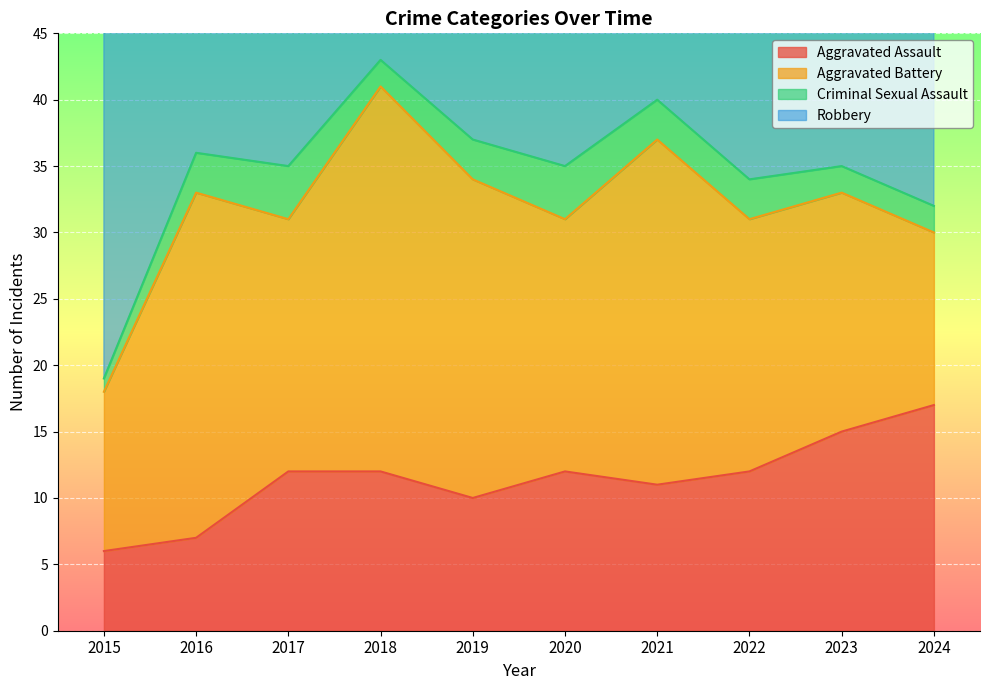

How many data points does each series have?

10